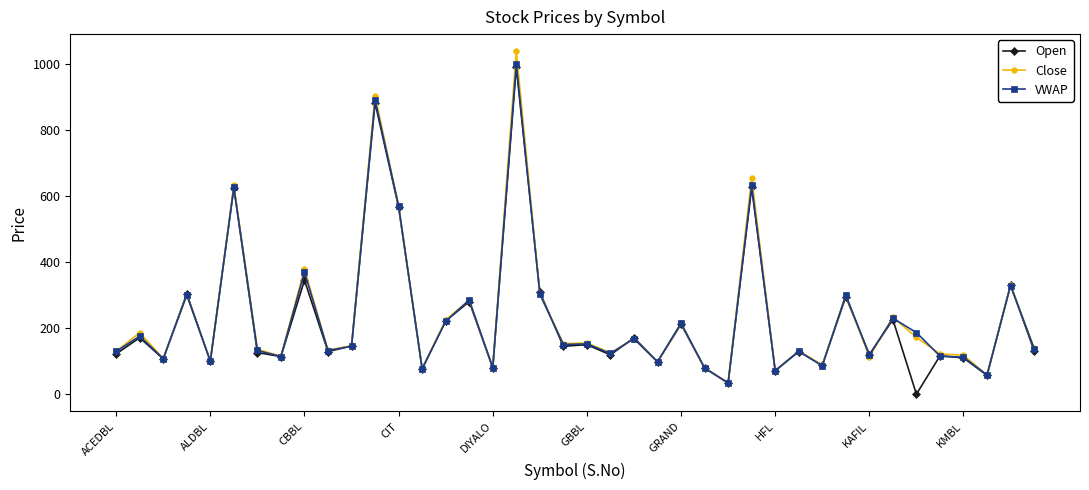

In Close, how many points are lower than both neighbors (excluding endpoints)?

14